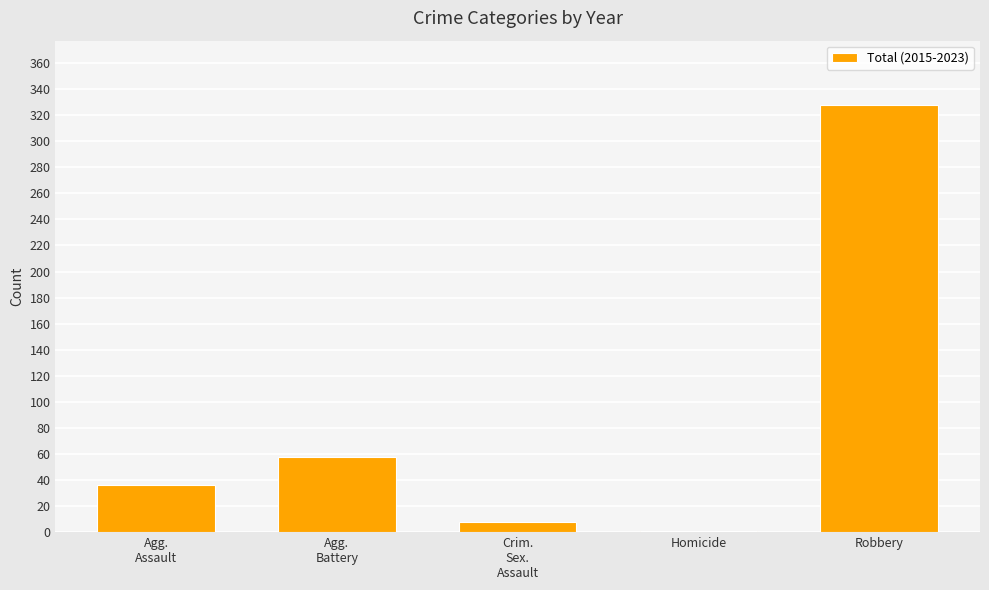

What is the sum of all values?

431